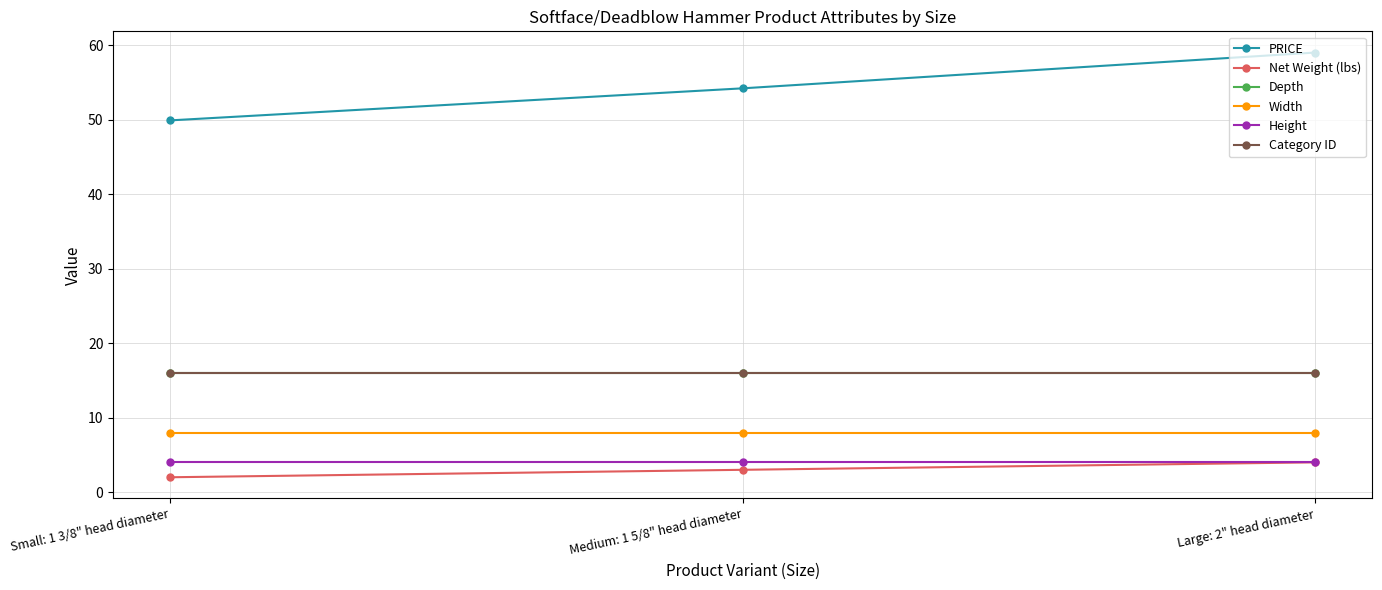

List the series in order of their peak value, highest first.

PRICE, Depth, Category ID, Width, Net Weight (lbs), Height